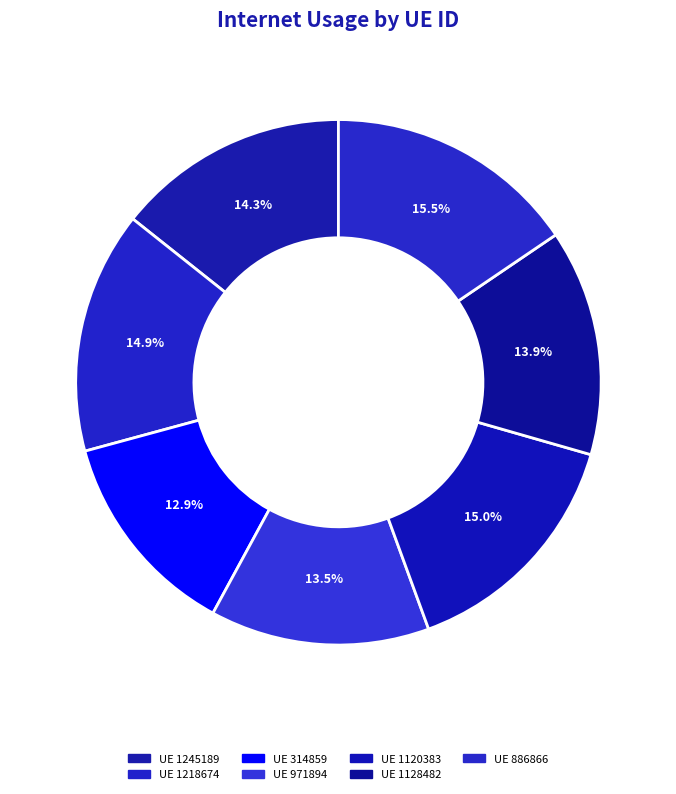

Which slice is the largest?

886866